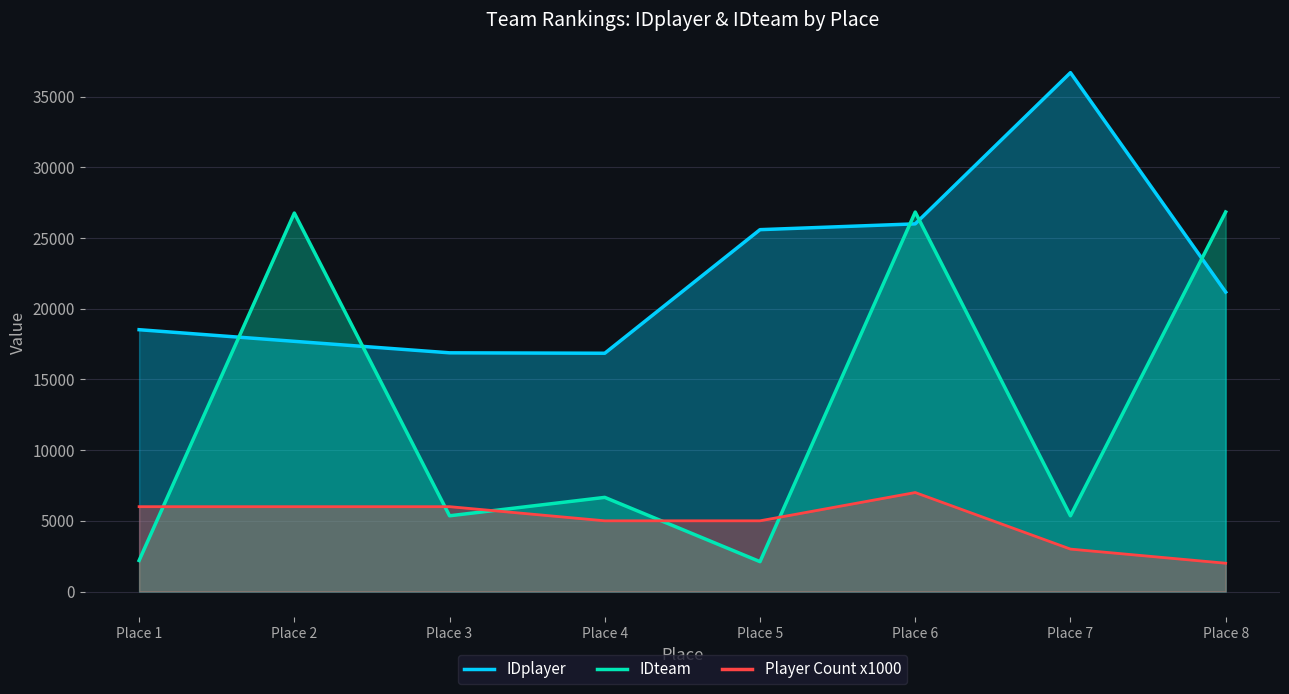

How many Player Count x1000 values are between 5000 and 6000?

5